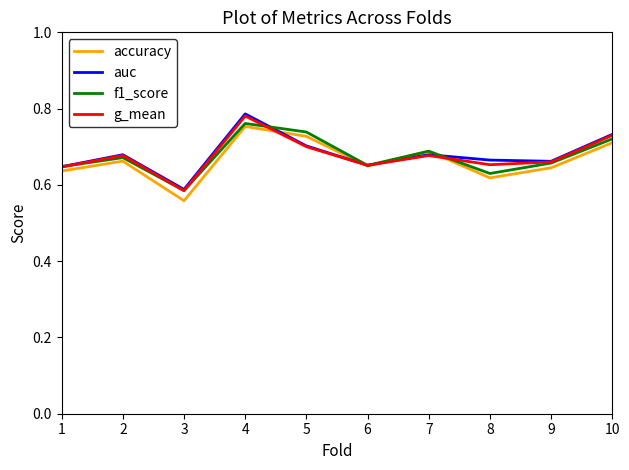

Where is the first local minimum for g_mean?

3